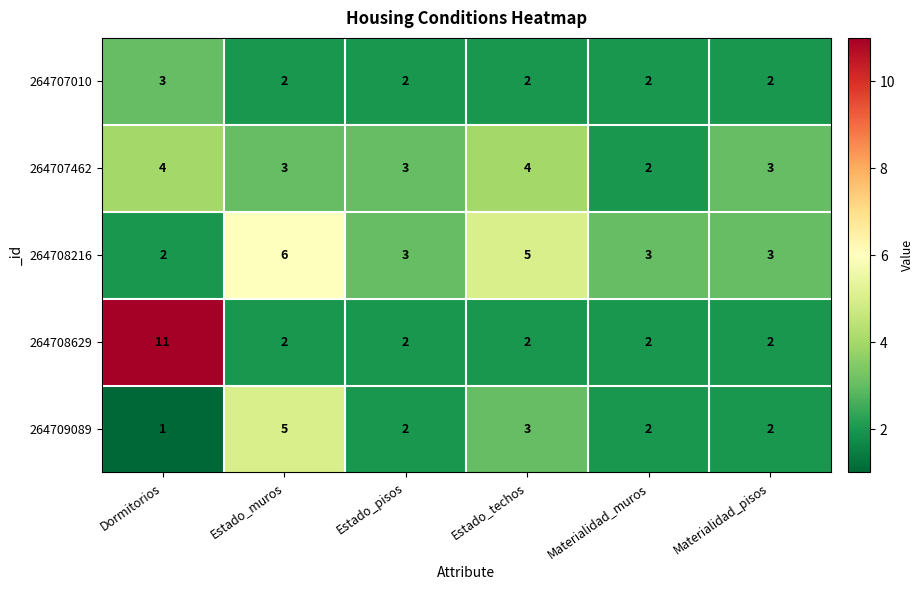

Rank the series by their maximum value, from highest to lowest.

264708629, 264708216, 264709089, 264707462, 264707010